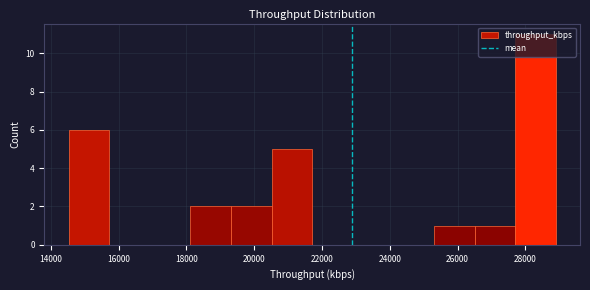

Which range on the x-axis has the tallest bar?

27600 to 28800